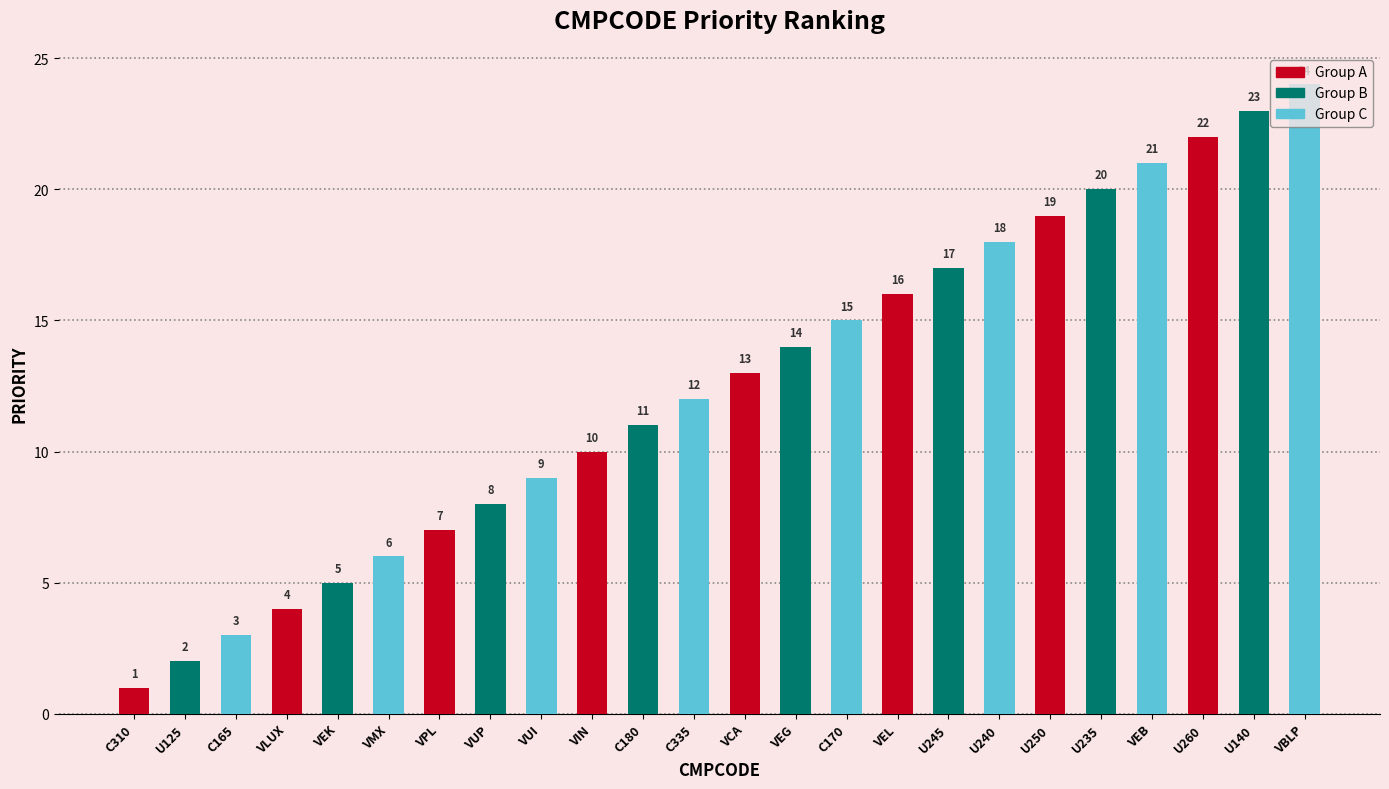

Is it true that the value at U260 is 6?

False